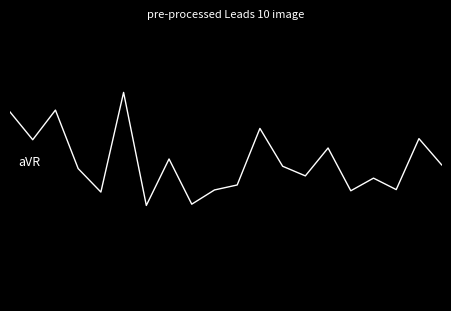

Is this an area chart (filled region under the line)?

No